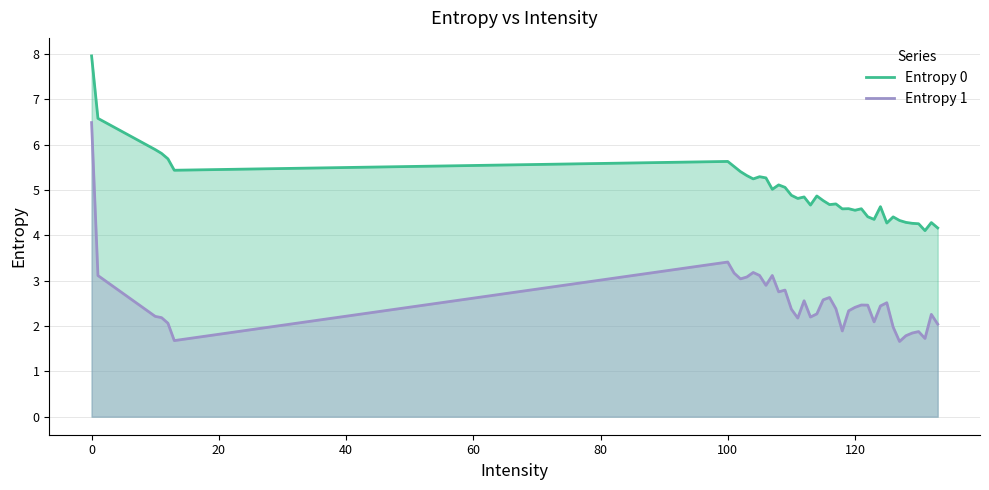

True or false: Entropy 1 and Entropy 0 intersect in this chart.

False